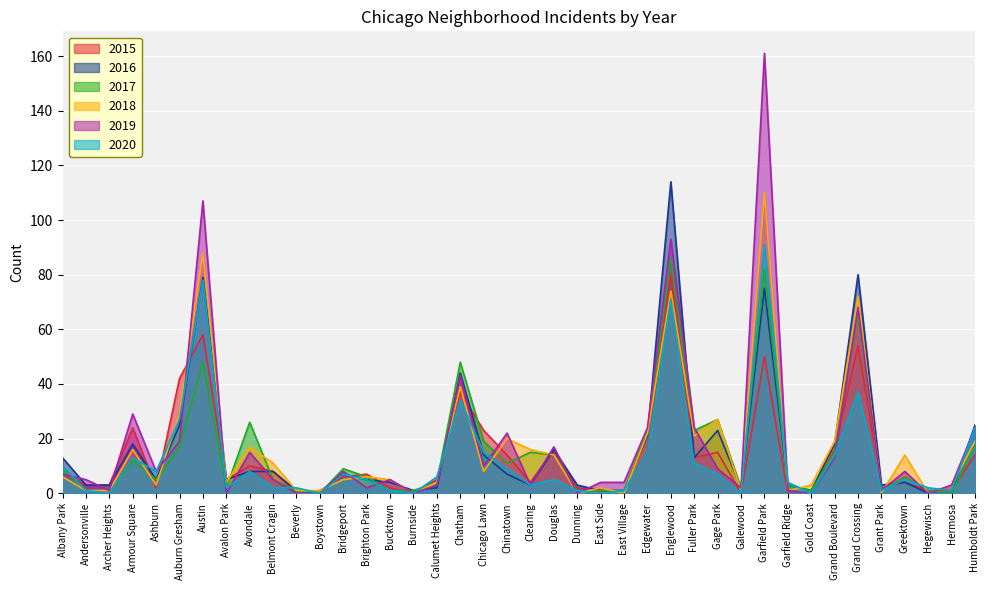

What is the difference between the maximum and minimum values in the 2016 series?

114